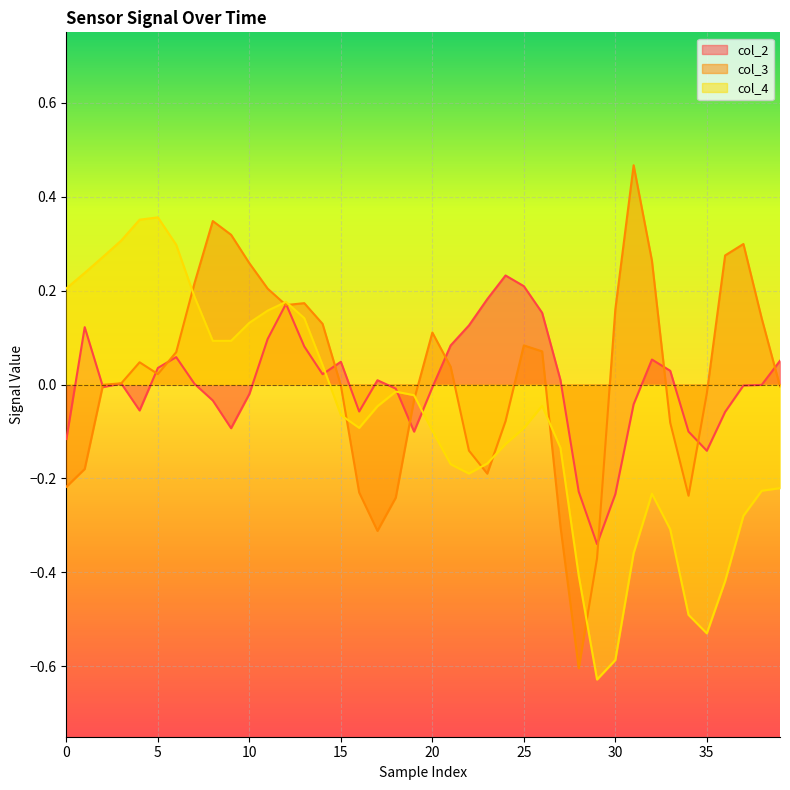

Between 37 and 16, which is larger?

37